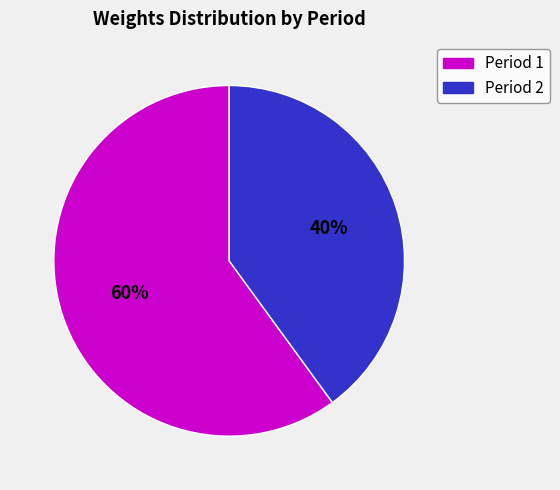

True or false: Period 2 accounts for 33% of the total.

False